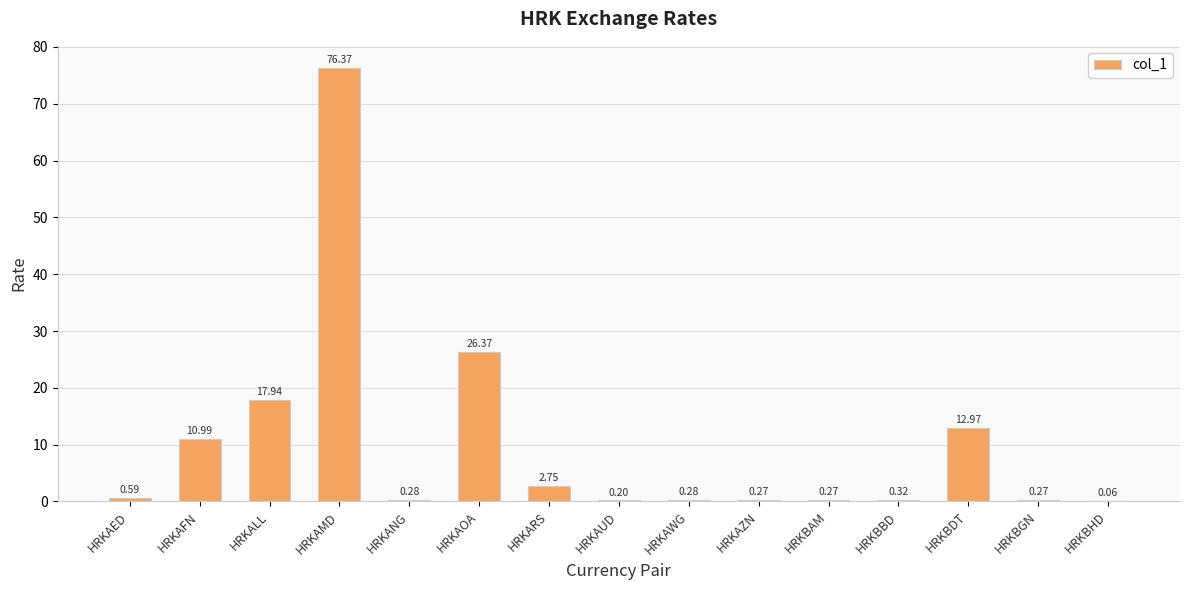

Which category has the highest value across all series?

HRKAMD